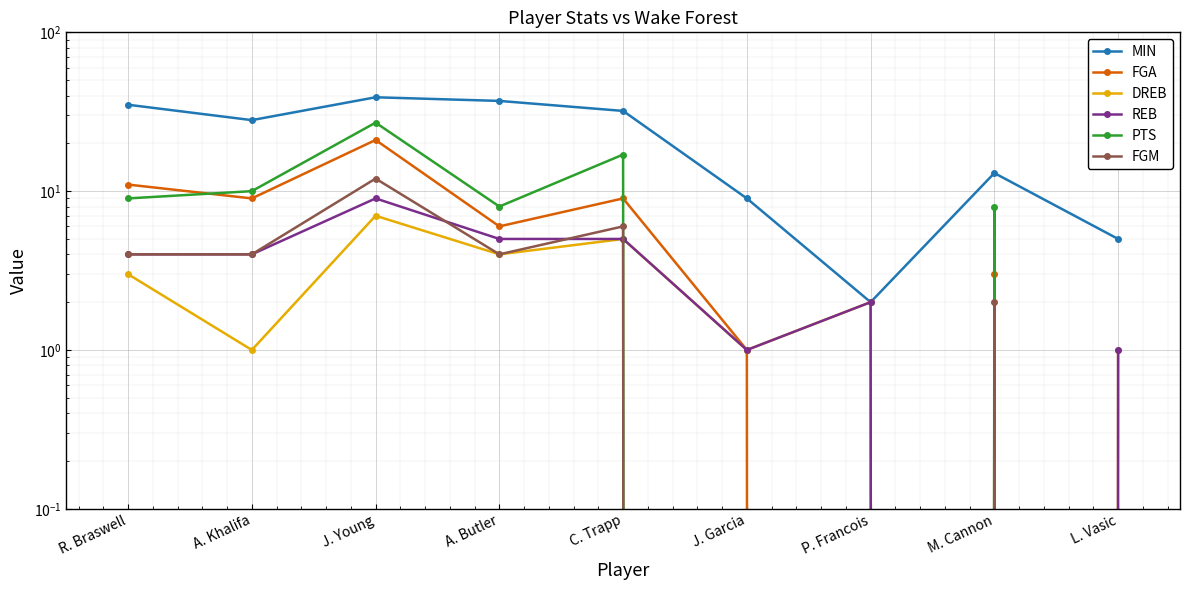

Which series changed the most between M. Cannon and L. Vasic?

MIN